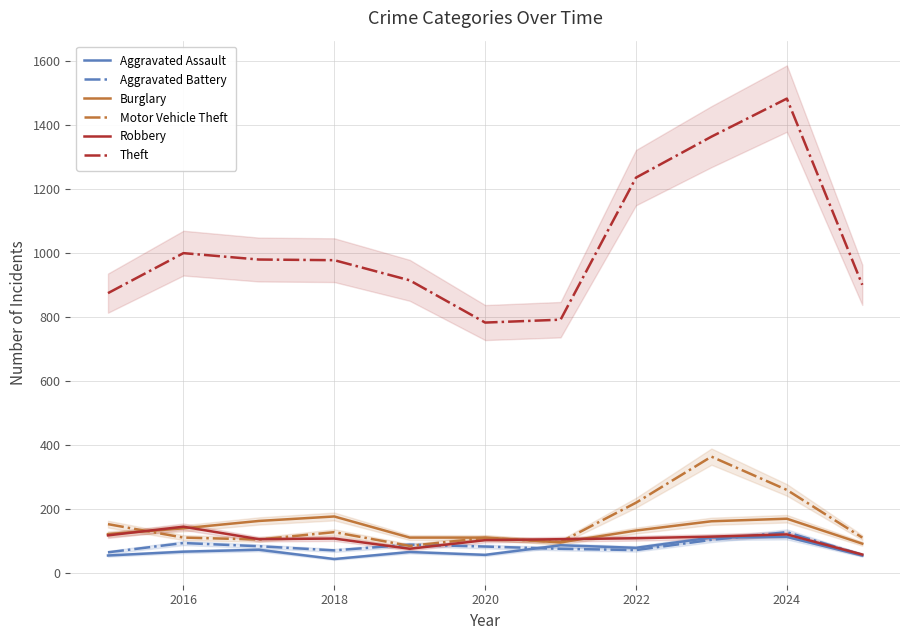

True or false: Robbery and Aggravated Assault intersect in this chart.

False